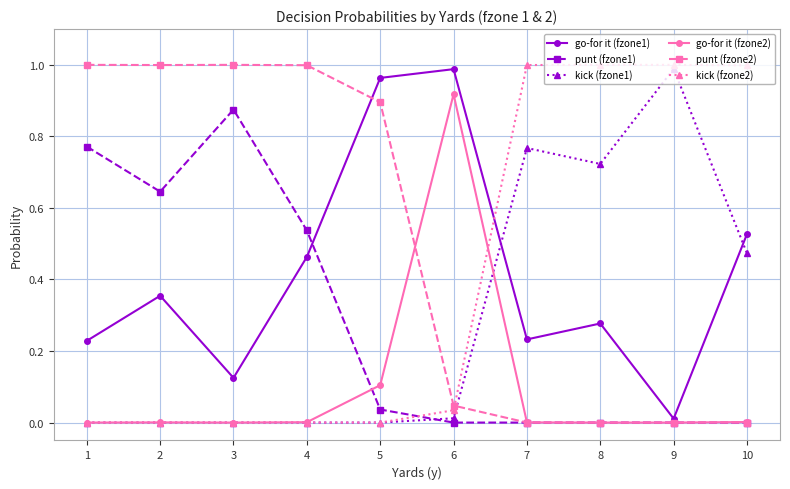

How many intersections are there between punt (fzone2) and go-for it (fzone1)?

1